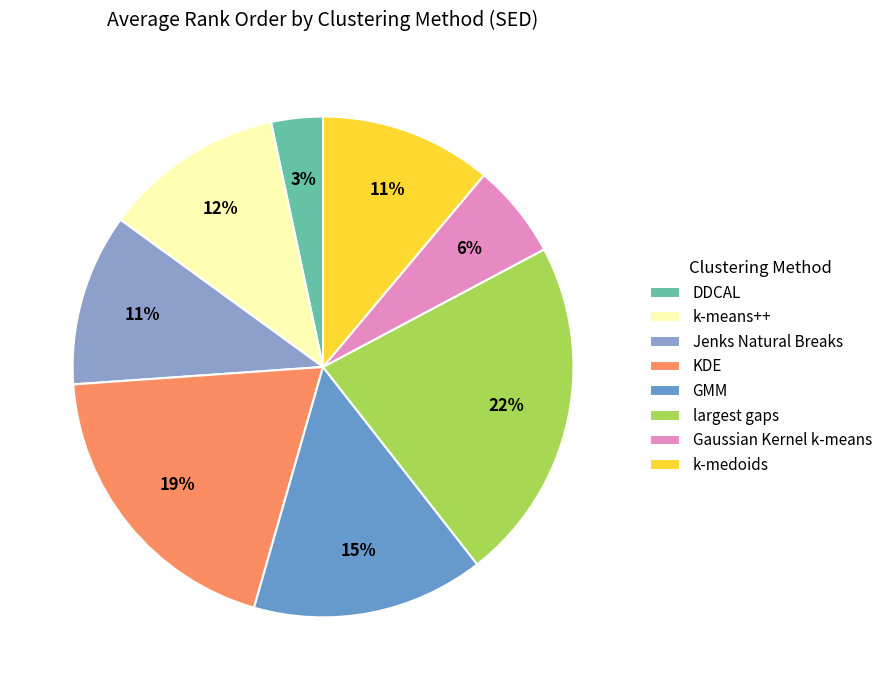

Which category has the biggest portion of the pie?

largest gaps